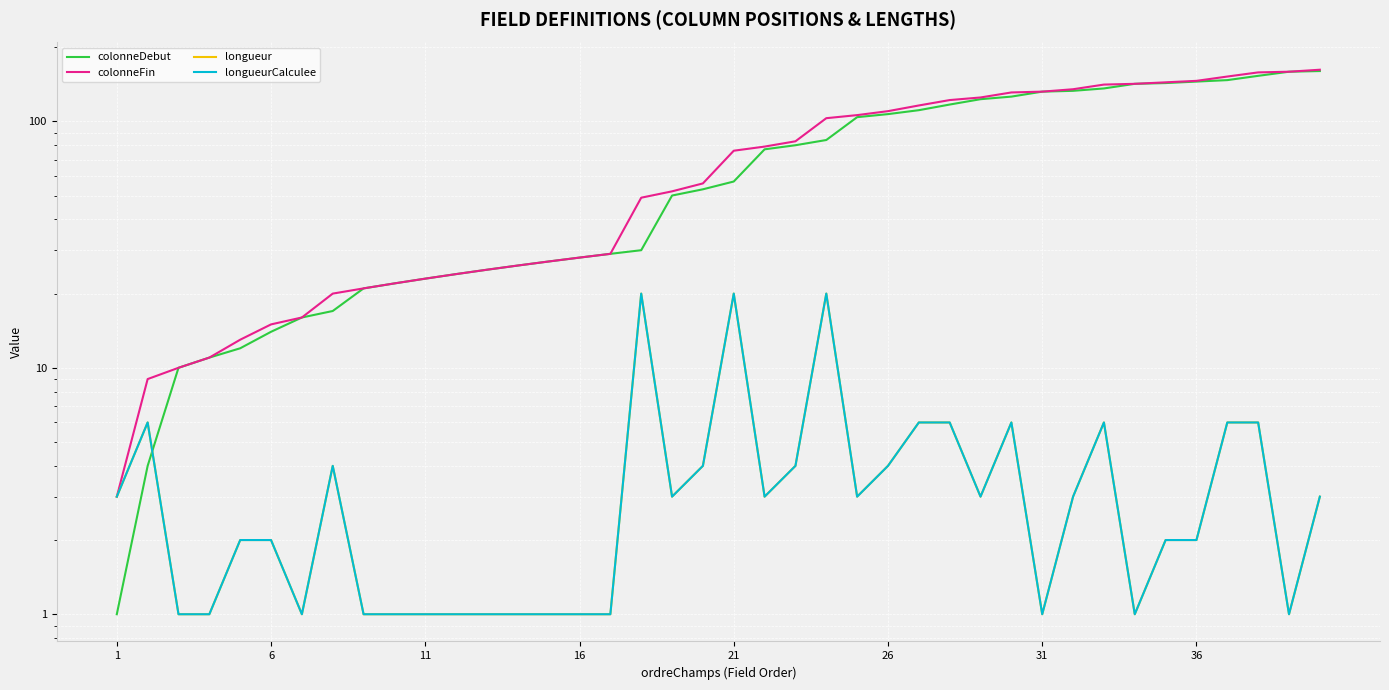

How many lines are shown in the chart?

4